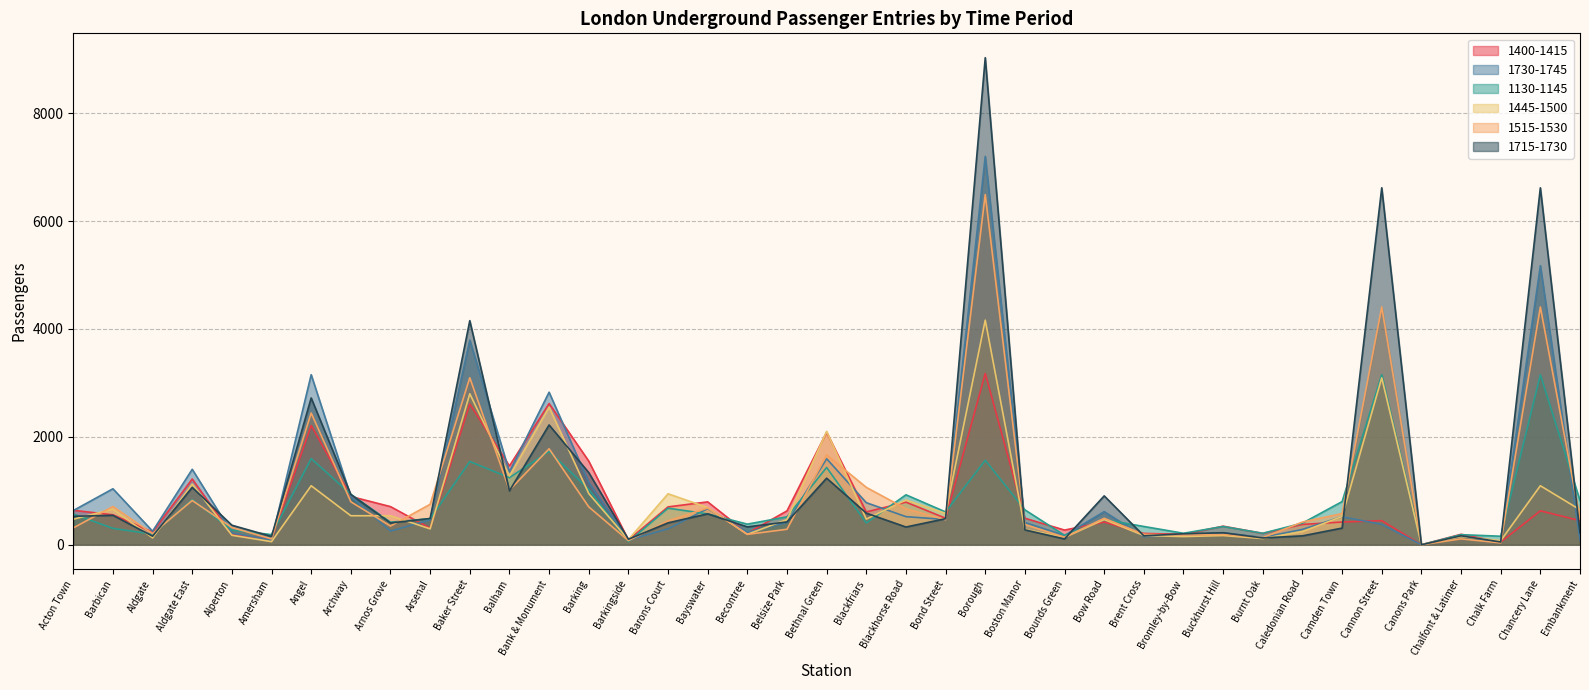

How many interior local valleys does the 1730-1745 series have?

12